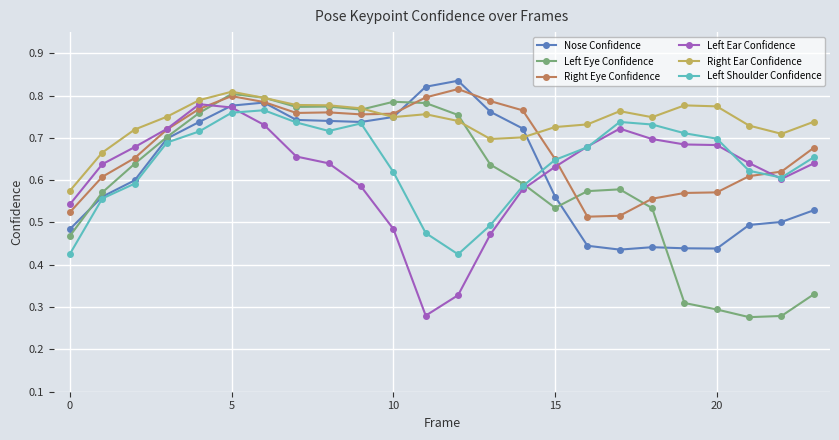

At how many categories does at least one series exceed 0?

24